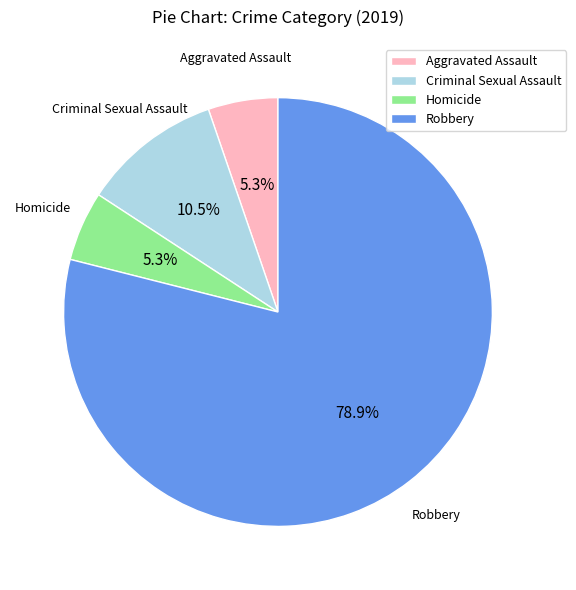

True or false: Aggravated Assault accounts for 1% of the total.

False